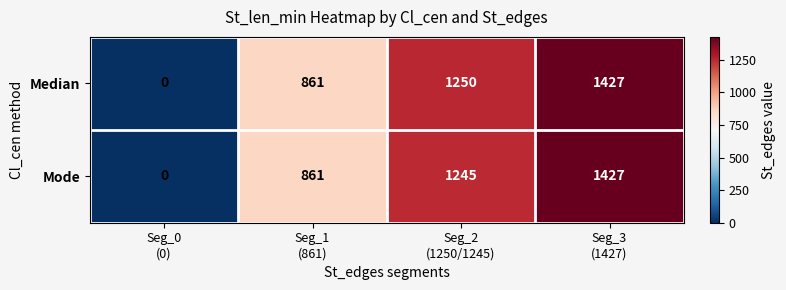

What is the difference between the maximum and minimum values in the Mode series?

1427